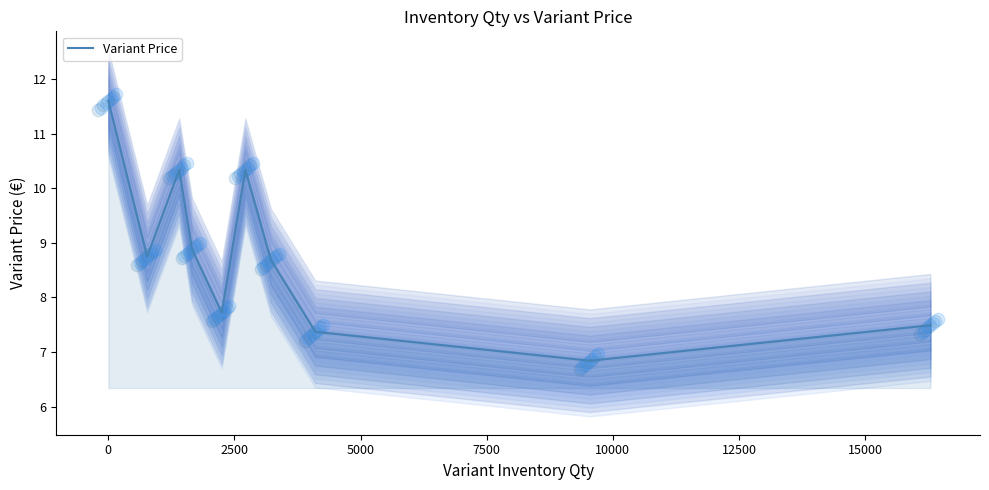

What is the change in value from 2500 to 15000?

-3.0